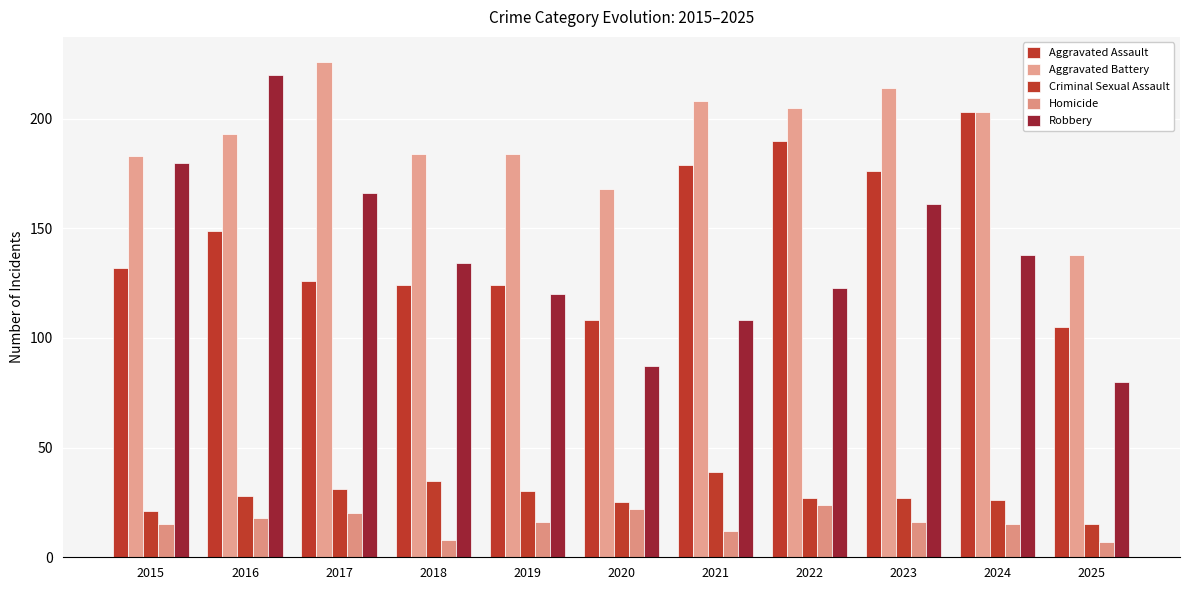

What is the value of the Aggravated Assault bar at the 6th from the left?

108